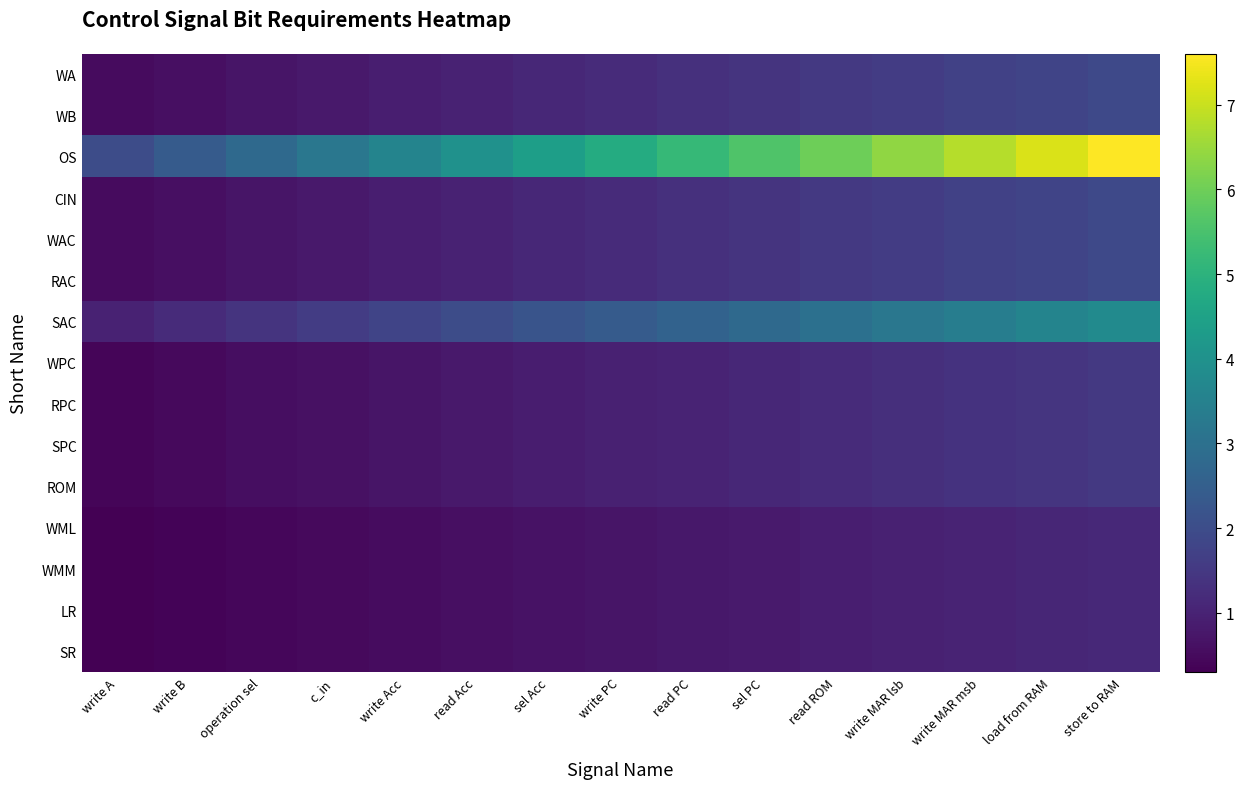

Reading left to right, list all the values displayed in this chart.

WA: write A=0.5	write B=0.6	operation sel=0.7	c_in=0.8	write Acc=0.9	read Acc=1.0	sel Acc=1.1	write PC=1.2	read PC=1.3	sel PC=1.4	read ROM=1.5	write MAR lsb=1.6	write MAR msb=1.7	load from RAM=1.8	store to RAM=1.9
WB: write A=0.5	write B=0.6	operation sel=0.7	c_in=0.8	write Acc=0.9	read Acc=1.0	sel Acc=1.1	write PC=1.2	read PC=1.3	sel PC=1.4	read ROM=1.5	write MAR lsb=1.6	write MAR msb=1.7	load from RAM=1.8	store to RAM=1.9
OS: write A=2.0	write B=2.4	operation sel=2.8	c_in=3.2	write Acc=3.6	read Acc=4.0	sel Acc=4.4	write PC=4.8	read PC=5.2	sel PC=5.6	read ROM=6.0	write MAR lsb=6.4	write MAR msb=6.8	load from RAM=7.2	store to RAM=7.6
CIN: write A=0.5	write B=0.6	operation sel=0.7	c_in=0.8	write Acc=0.9	read Acc=1.0	sel Acc=1.1	write PC=1.2	read PC=1.3	sel PC=1.4	read ROM=1.5	write MAR lsb=1.6	write MAR msb=1.7	load from RAM=1.8	store to RAM=1.9
WAC: write A=0.5	write B=0.6	operation sel=0.7	c_in=0.8	write Acc=0.9	read Acc=1.0	sel Acc=1.1	write PC=1.2	read PC=1.3	sel PC=1.4	read ROM=1.5	write MAR lsb=1.6	write MAR msb=1.7	load from RAM=1.8	store to RAM=1.9
RAC: write A=0.5	write B=0.6	operation sel=0.7	c_in=0.8	write Acc=0.9	read Acc=1.0	sel Acc=1.1	write PC=1.2	read PC=1.3	sel PC=1.4	read ROM=1.5	write MAR lsb=1.6	write MAR msb=1.7	load from RAM=1.8	store to RAM=1.9
SAC: write A=1.0	write B=1.2	operation sel=1.4	c_in=1.6	write Acc=1.8	read Acc=2.0	sel Acc=2.2	write PC=2.4	read PC=2.6	sel PC=2.8	read ROM=3.0	write MAR lsb=3.2	write MAR msb=3.4	load from RAM=3.6	store to RAM=3.8
WPC: write A=0.4	write B=0.5	operation sel=0.6	c_in=0.6	write Acc=0.7	read Acc=0.8	sel Acc=0.9	write PC=1.0	read PC=1.0	sel PC=1.1	read ROM=1.2	write MAR lsb=1.3	write MAR msb=1.4	load from RAM=1.4	store to RAM=1.5
RPC: write A=0.4	write B=0.5	operation sel=0.6	c_in=0.6	write Acc=0.7	read Acc=0.8	sel Acc=0.9	write PC=1.0	read PC=1.0	sel PC=1.1	read ROM=1.2	write MAR lsb=1.3	write MAR msb=1.4	load from RAM=1.4	store to RAM=1.5
SPC: write A=0.4	write B=0.5	operation sel=0.6	c_in=0.6	write Acc=0.7	read Acc=0.8	sel Acc=0.9	write PC=1.0	read PC=1.0	sel PC=1.1	read ROM=1.2	write MAR lsb=1.3	write MAR msb=1.4	load from RAM=1.4	store to RAM=1.5
ROM: write A=0.4	write B=0.5	operation sel=0.6	c_in=0.6	write Acc=0.7	read Acc=0.8	sel Acc=0.9	write PC=1.0	read PC=1.0	sel PC=1.1	read ROM=1.2	write MAR lsb=1.3	write MAR msb=1.4	load from RAM=1.4	store to RAM=1.5
WML: write A=0.3	write B=0.4	operation sel=0.4	c_in=0.5	write Acc=0.5	read Acc=0.6	sel Acc=0.7	write PC=0.7	read PC=0.8	sel PC=0.8	read ROM=0.9	write MAR lsb=1.0	write MAR msb=1.0	load from RAM=1.1	store to RAM=1.1
WMM: write A=0.3	write B=0.4	operation sel=0.4	c_in=0.5	write Acc=0.5	read Acc=0.6	sel Acc=0.7	write PC=0.7	read PC=0.8	sel PC=0.8	read ROM=0.9	write MAR lsb=1.0	write MAR msb=1.0	load from RAM=1.1	store to RAM=1.1
LR: write A=0.3	write B=0.4	operation sel=0.4	c_in=0.5	write Acc=0.5	read Acc=0.6	sel Acc=0.7	write PC=0.7	read PC=0.8	sel PC=0.8	read ROM=0.9	write MAR lsb=1.0	write MAR msb=1.0	load from RAM=1.1	store to RAM=1.1
SR: write A=0.3	write B=0.4	operation sel=0.4	c_in=0.5	write Acc=0.5	read Acc=0.6	sel Acc=0.7	write PC=0.7	read PC=0.8	sel PC=0.8	read ROM=0.9	write MAR lsb=1.0	write MAR msb=1.0	load from RAM=1.1	store to RAM=1.1